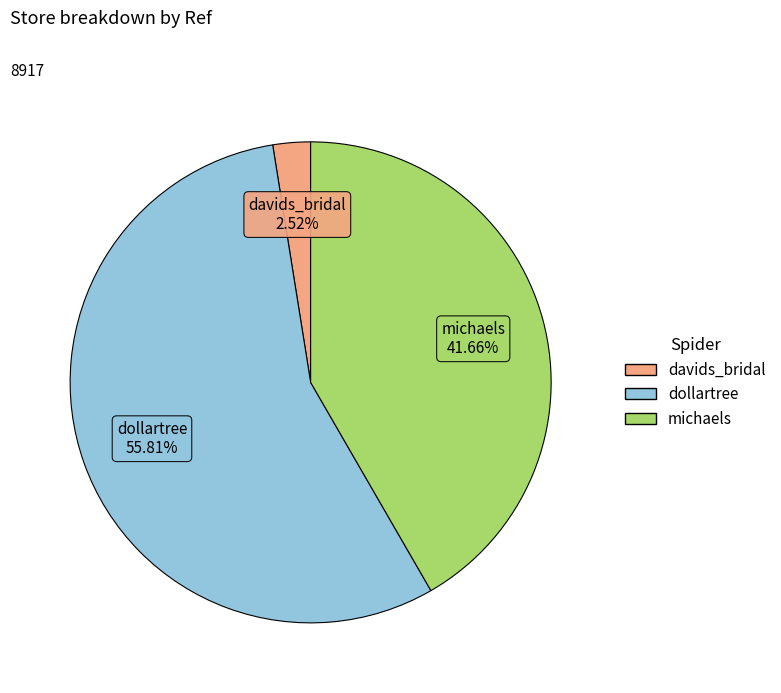

Between michaels and davids_bridal, which is larger?

michaels